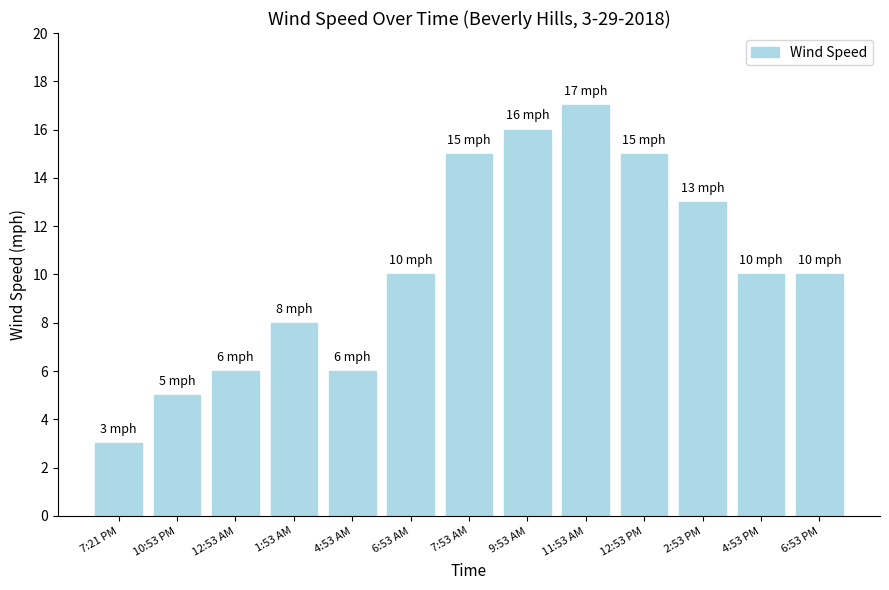

Is it true that the value at 4:53 PM is 14?

False